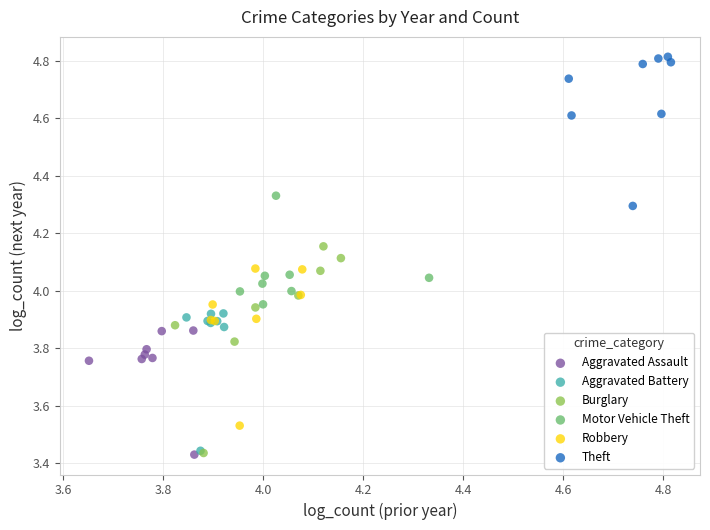

Which series reaches the maximum Y coordinate?

Theft